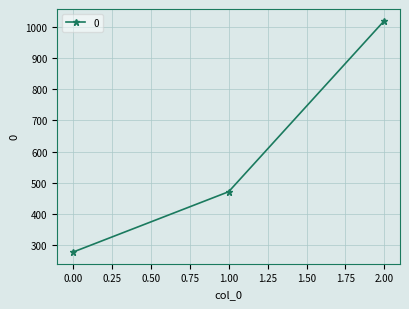

Does the chart display data point markers on the line(s)?

Yes